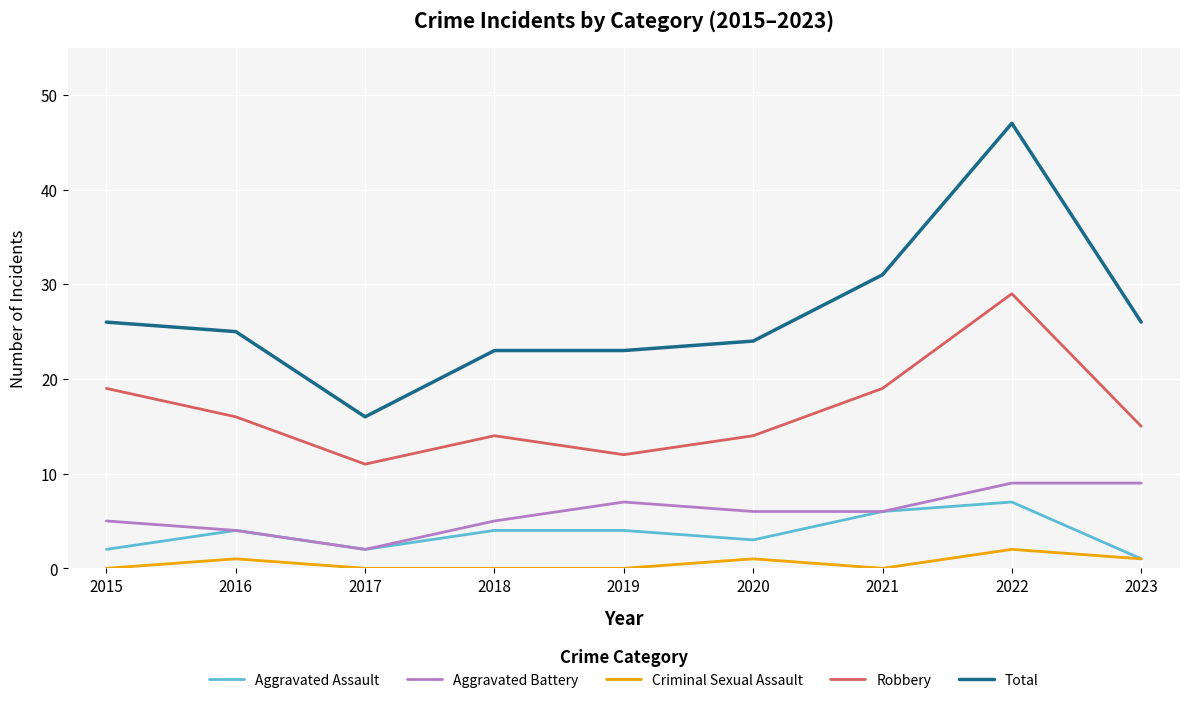

At how many categories does at least one series exceed 41?

1